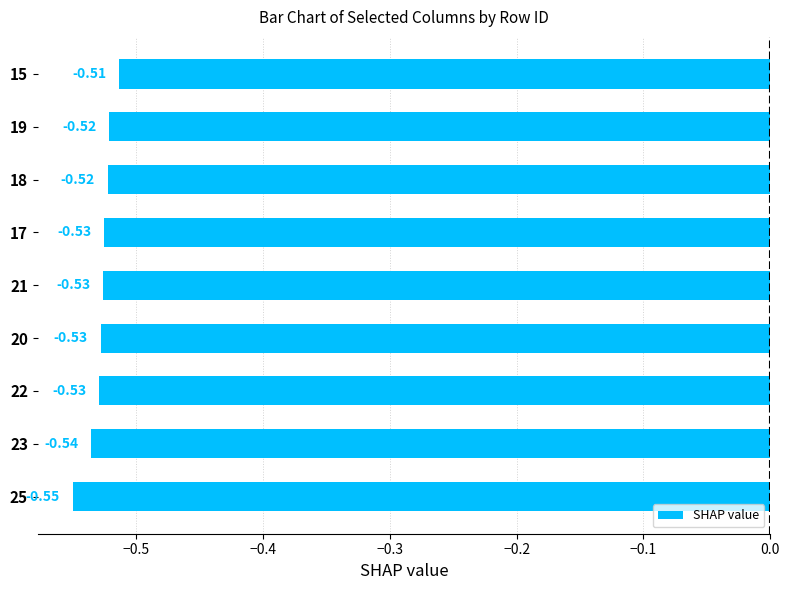

What is the sum of all values?

-4.8